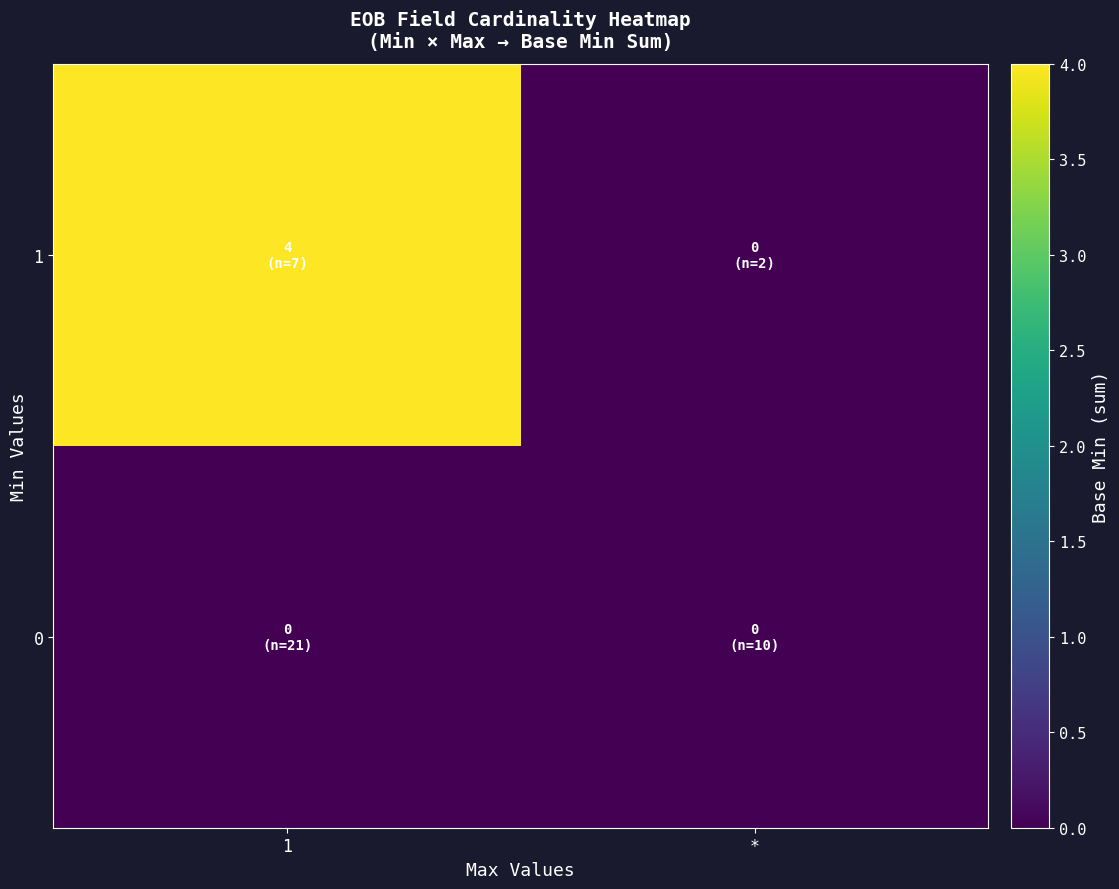

List the series in order of their overall mean, lowest first.

0, 1